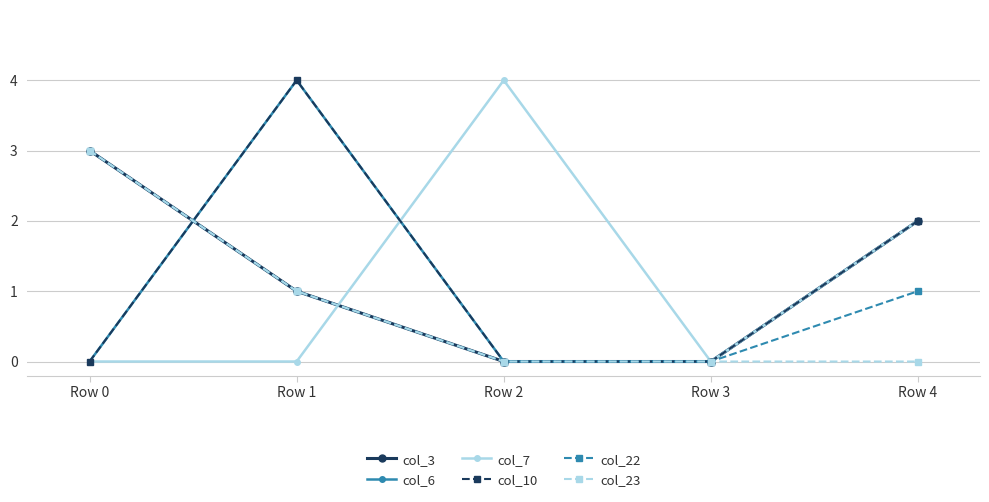

Does the chart have visible grid lines?

Yes